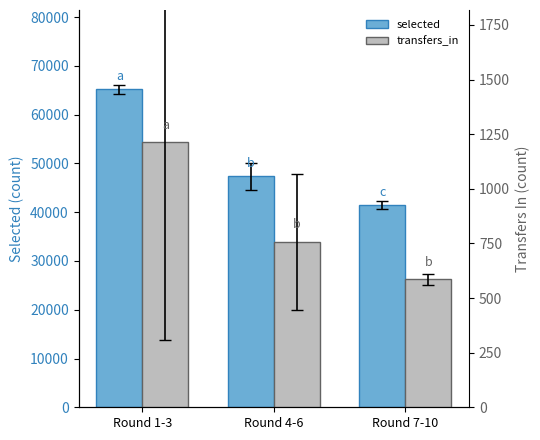

Is it true that selected equals 47357.7 at Round 4-6?

True